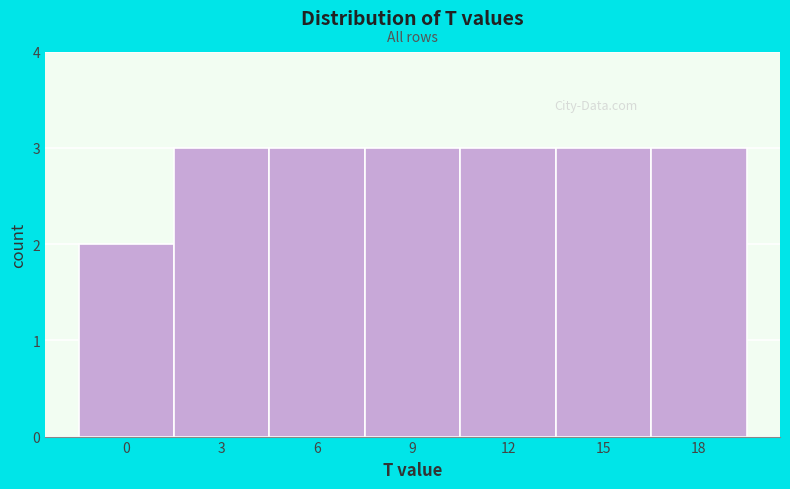

Reading right to left, transcribe all the data shown in this chart.

18=3	15=3	12=3	9=3	6=3	3=3	0=2